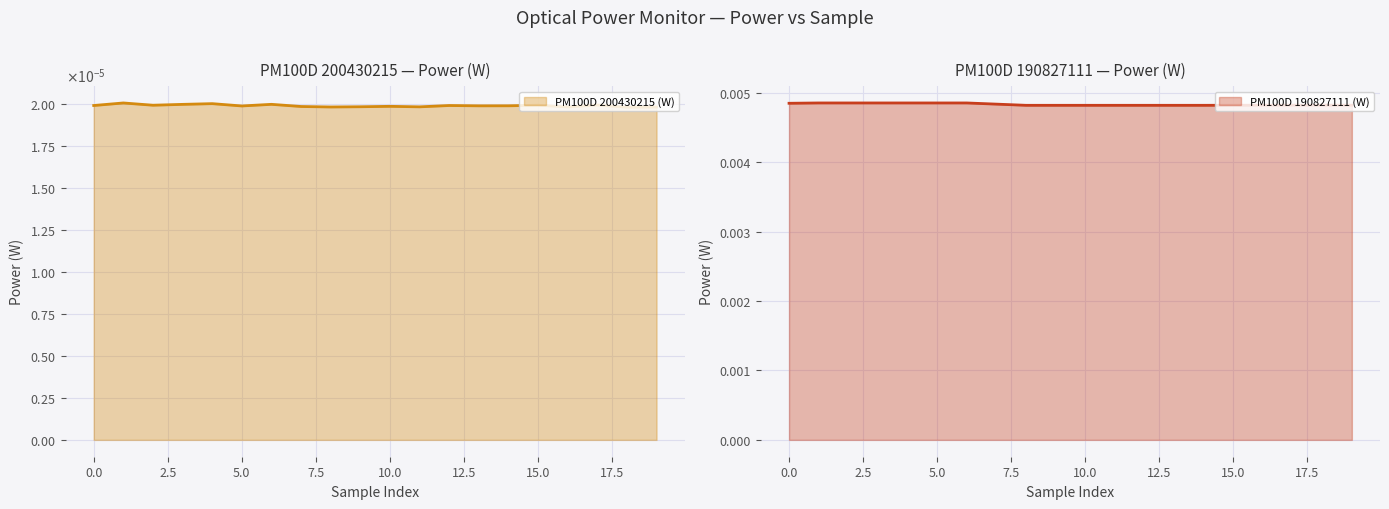

How many lines are shown in the chart?

2